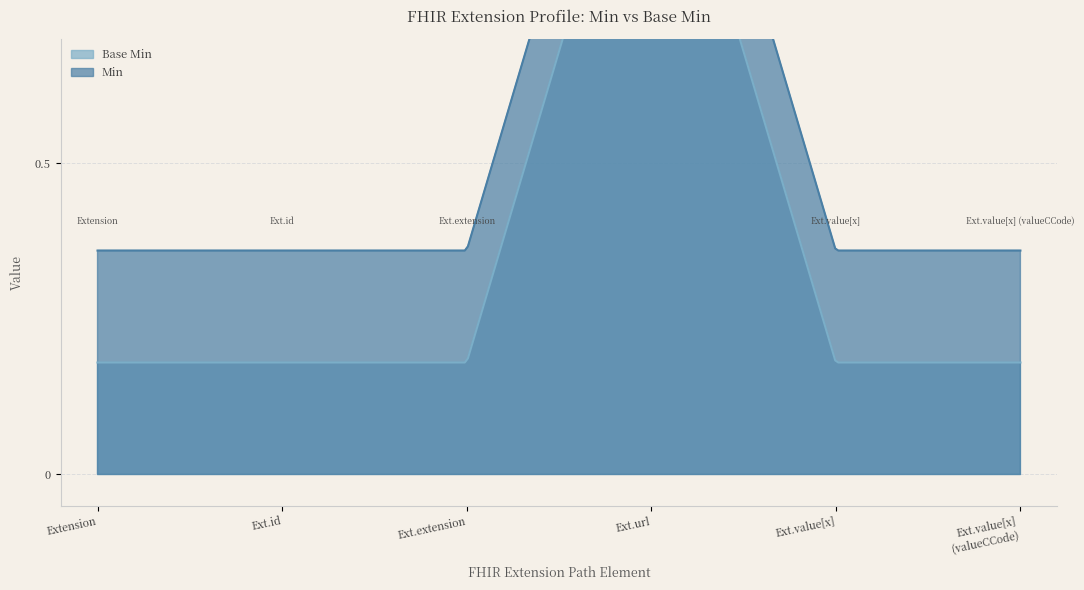

Where is the first local maximum for Min?

Extension.url